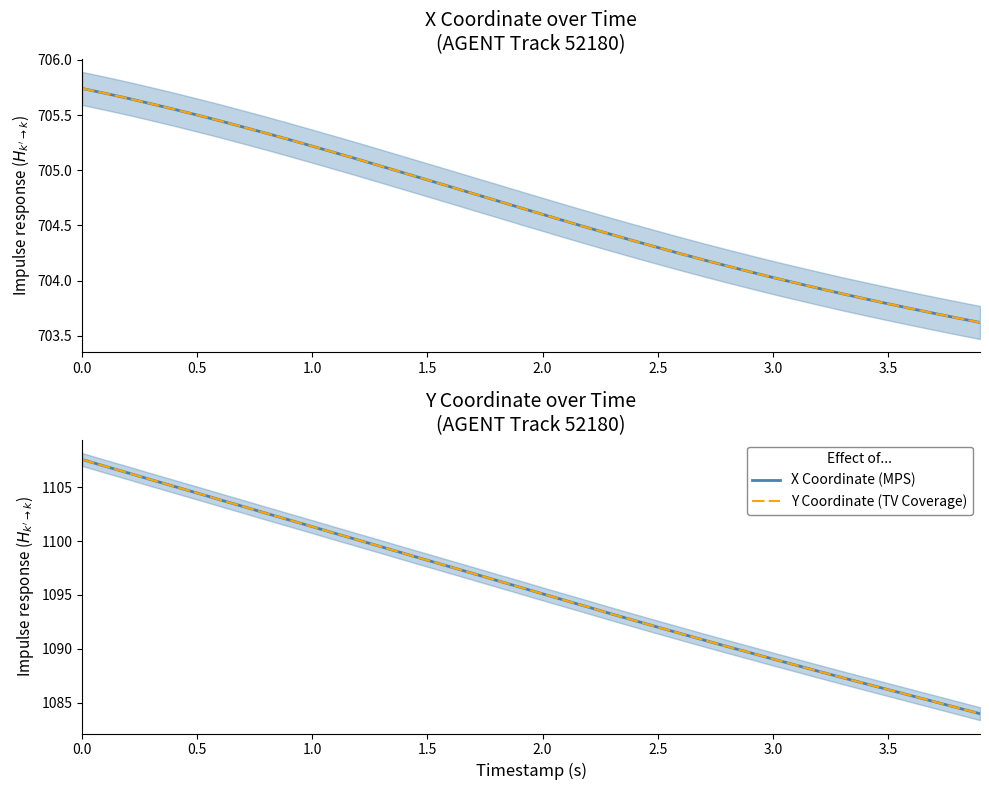

Does the chart have visible grid lines?

No